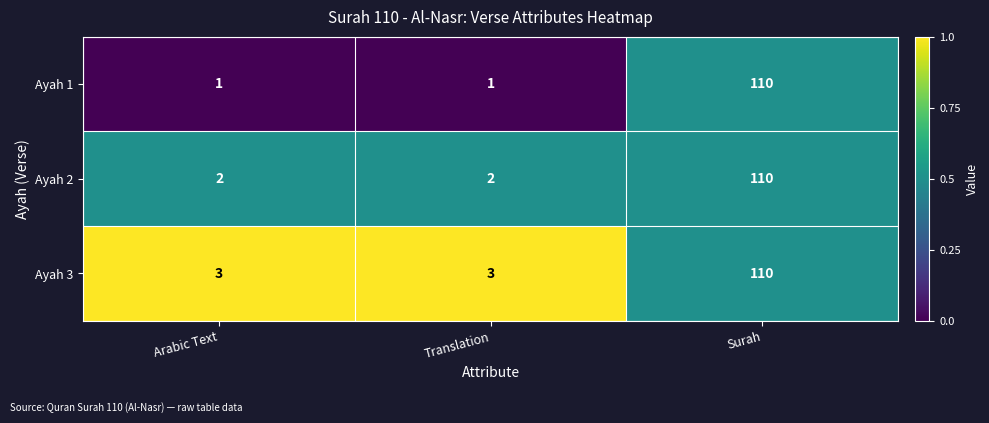

True or false: Ayah 2 has a value of 2 at Arabic Text.

True